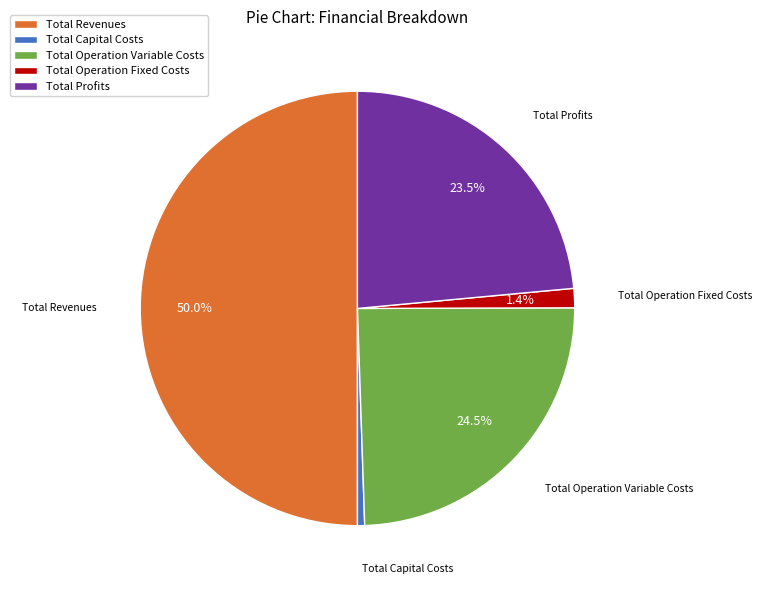

How much of the chart is everything except Total Operation Fixed Costs?

98.6%